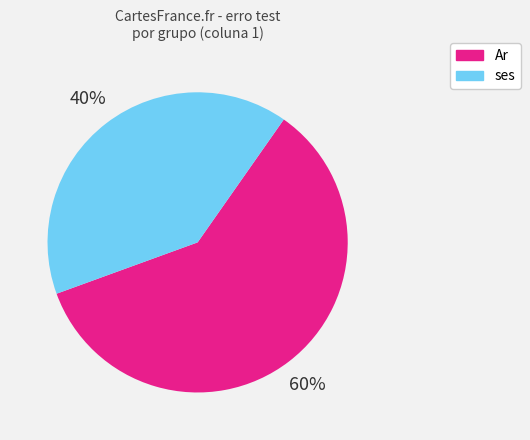

Count the number of slices in the pie.

2